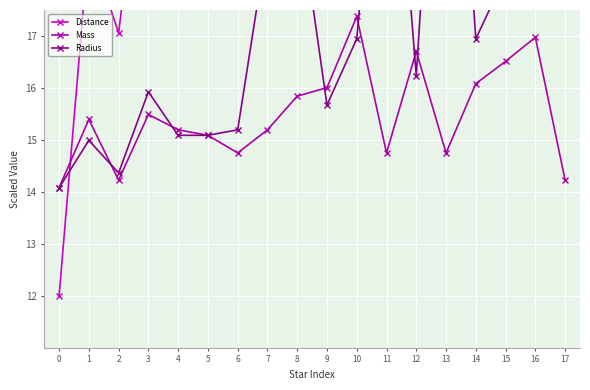

Which series has the largest total across all categories?

Distance